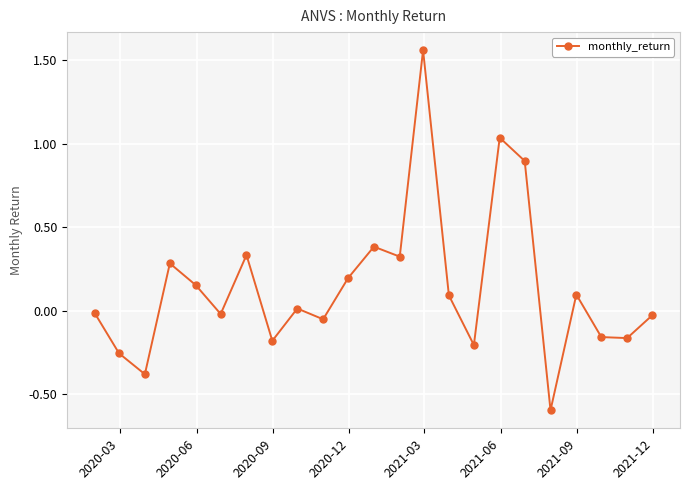

What is the smallest value displayed?

-0.6